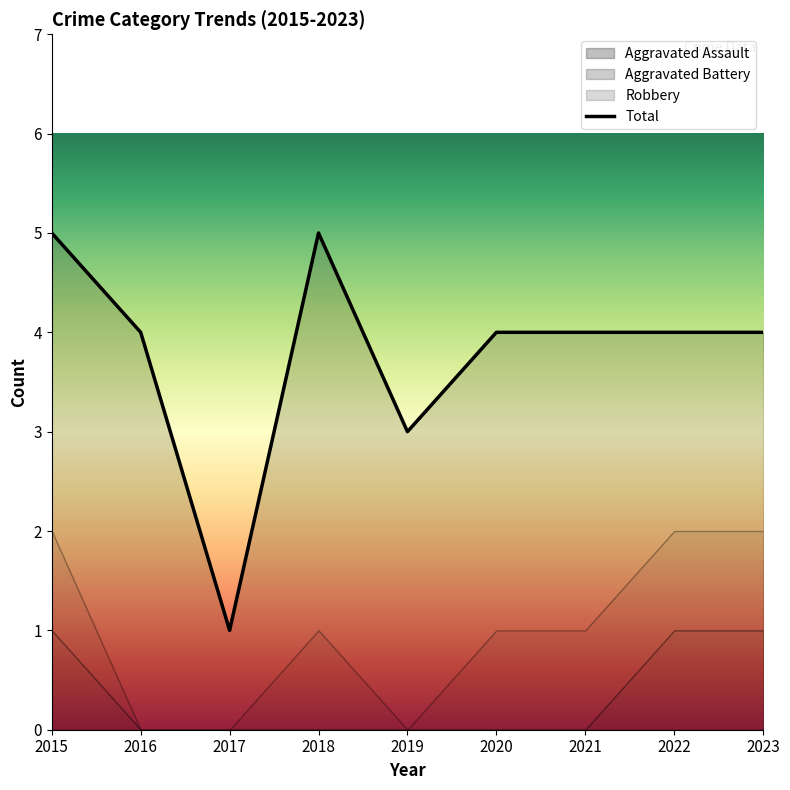

The value of Total at 2023 is 4. True or false?

True